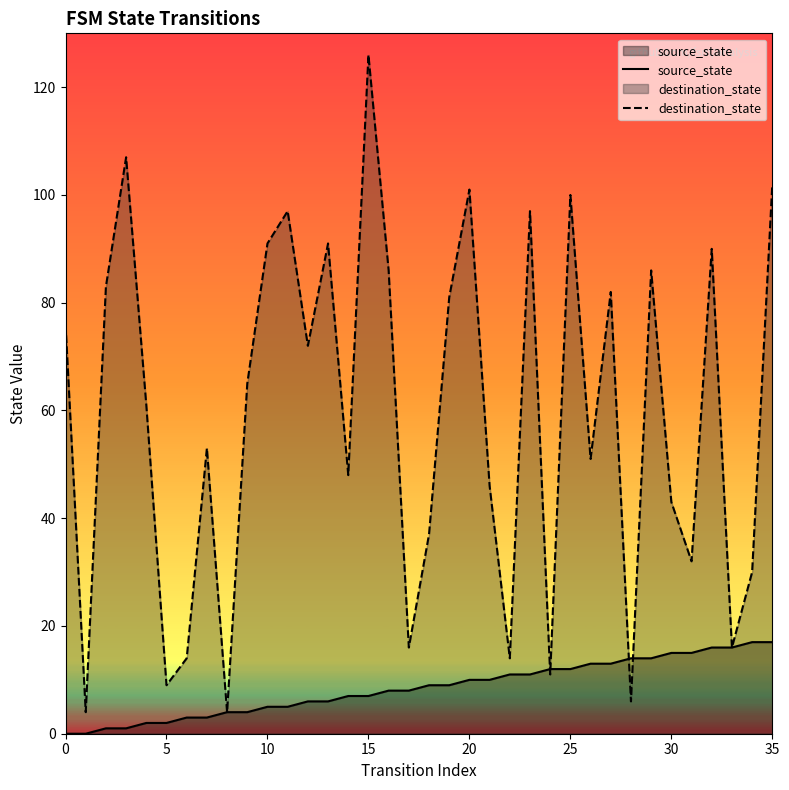

How many values in the destination_state series are below 65?

18